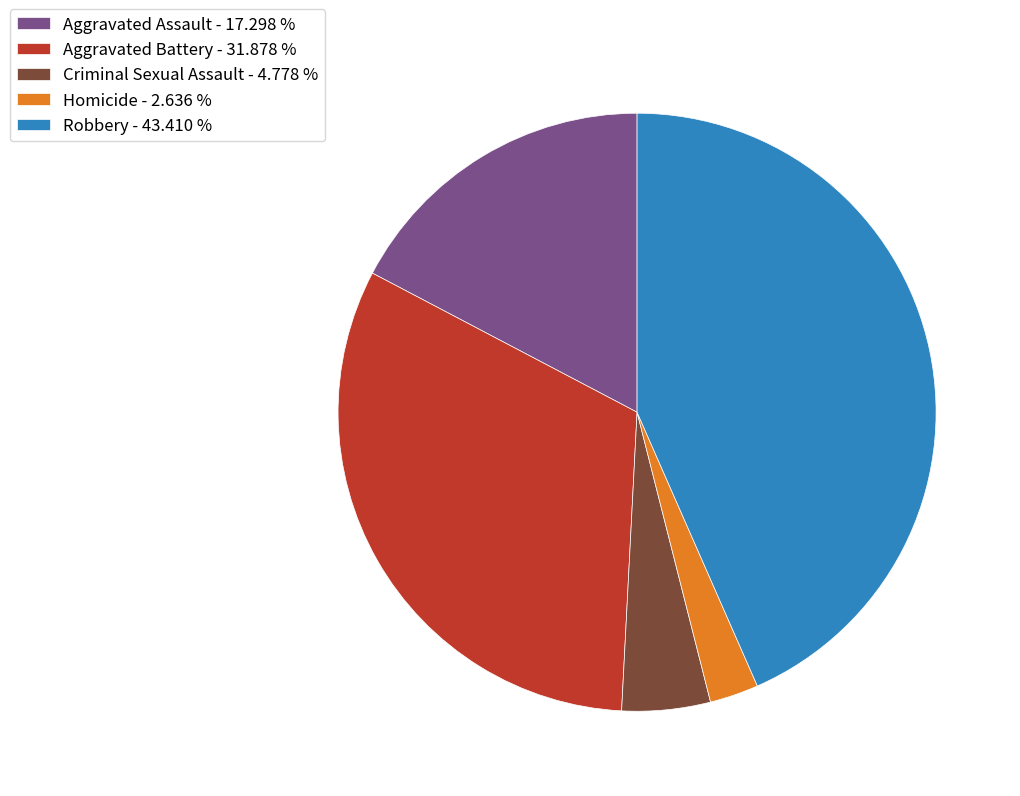

Between Aggravated Battery - 31.878 % and Aggravated Assault - 17.298 %, which is larger?

Aggravated Battery - 31.878 %